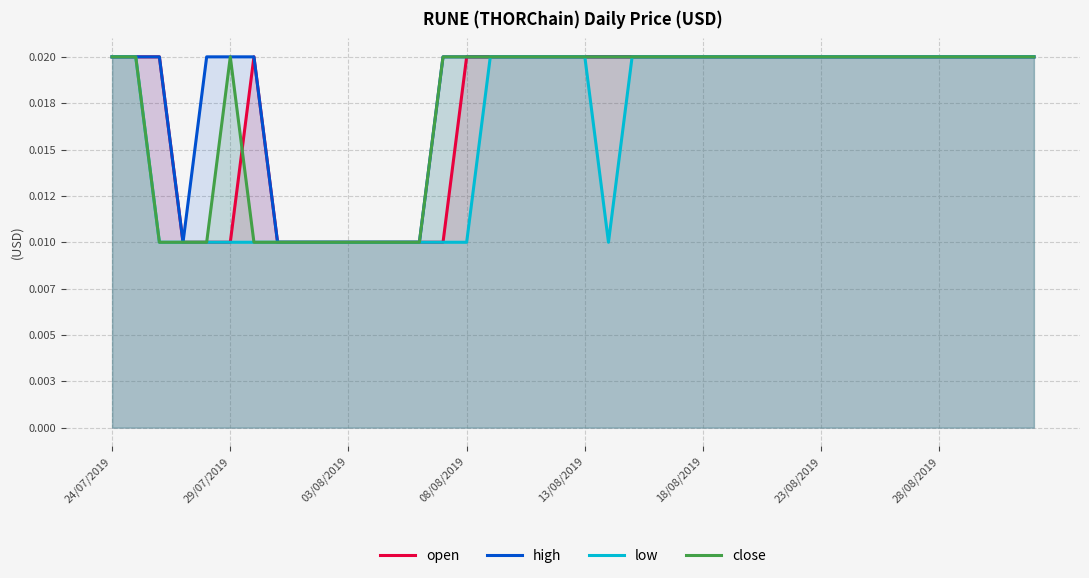

Does the chart display data point markers on the line(s)?

No